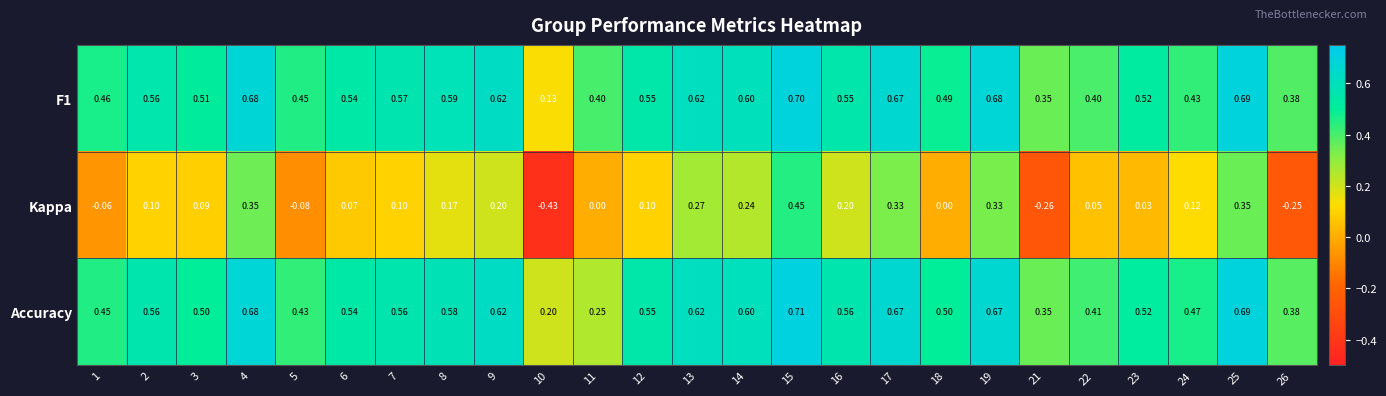

Which series changed the most between 25 and 26?

Kappa